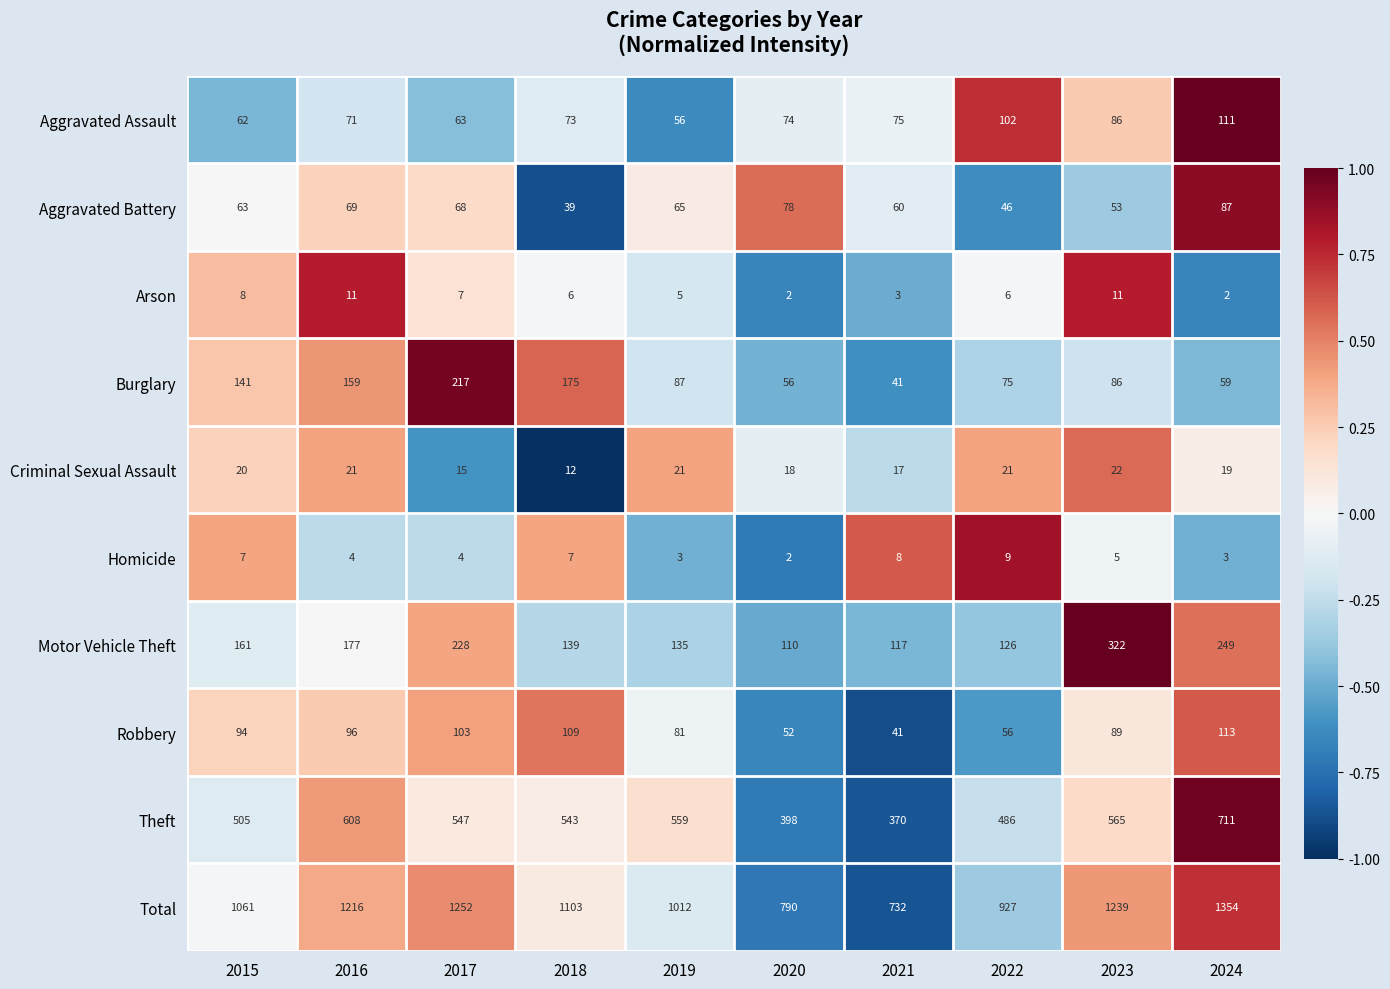

What is the sum of the Homicide values at 2022 and 2016?

13